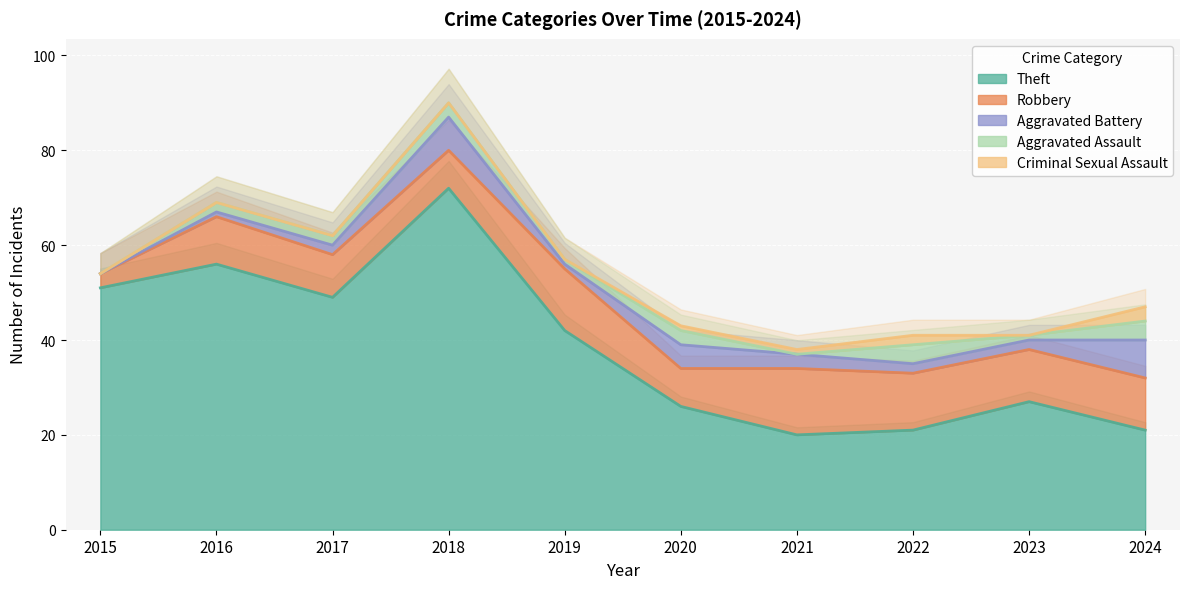

Between which two adjacent categories do Criminal Sexual Assault and Aggravated Assault first intersect?

2020 and 2021